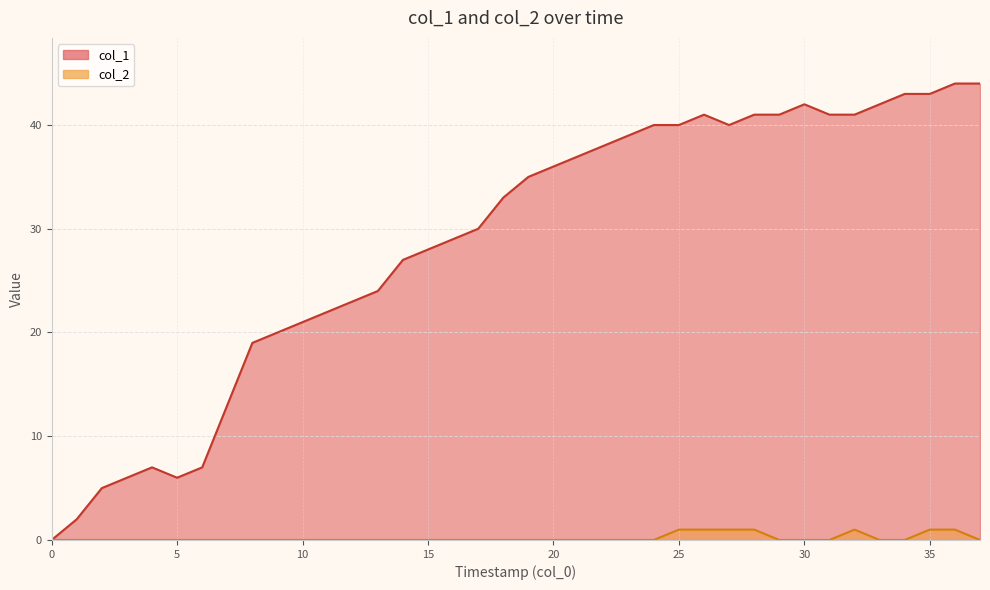

Which series changed the most between 25 and 21?

col_1